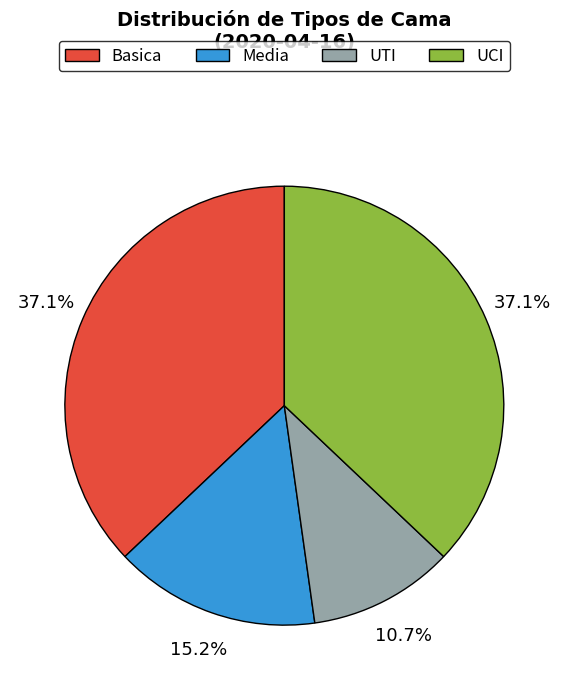

To the nearest percent, what portion does Basica represent?

37%